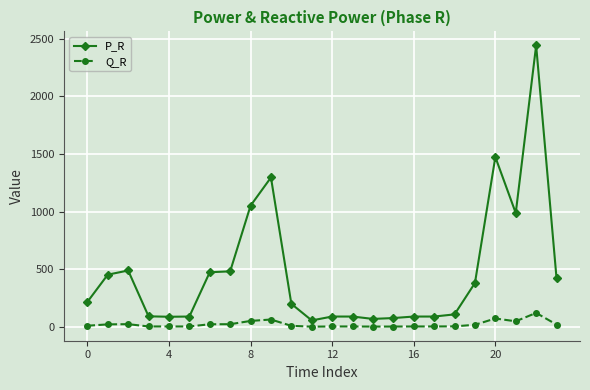

Is this an area chart (filled region under the line)?

No